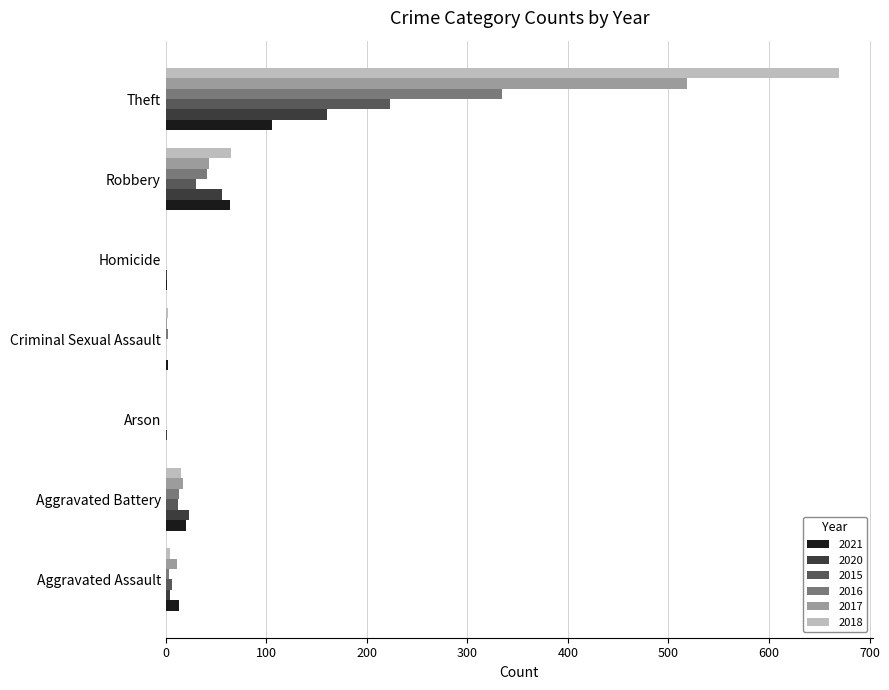

What is the maximum value for 2018?

670